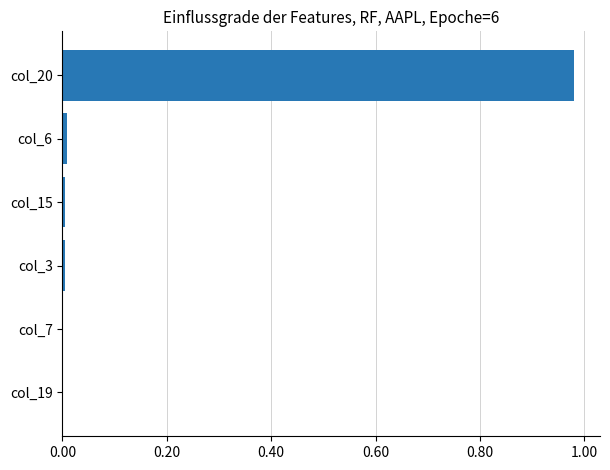

The value at col_6 is 0.0. True or false?

True